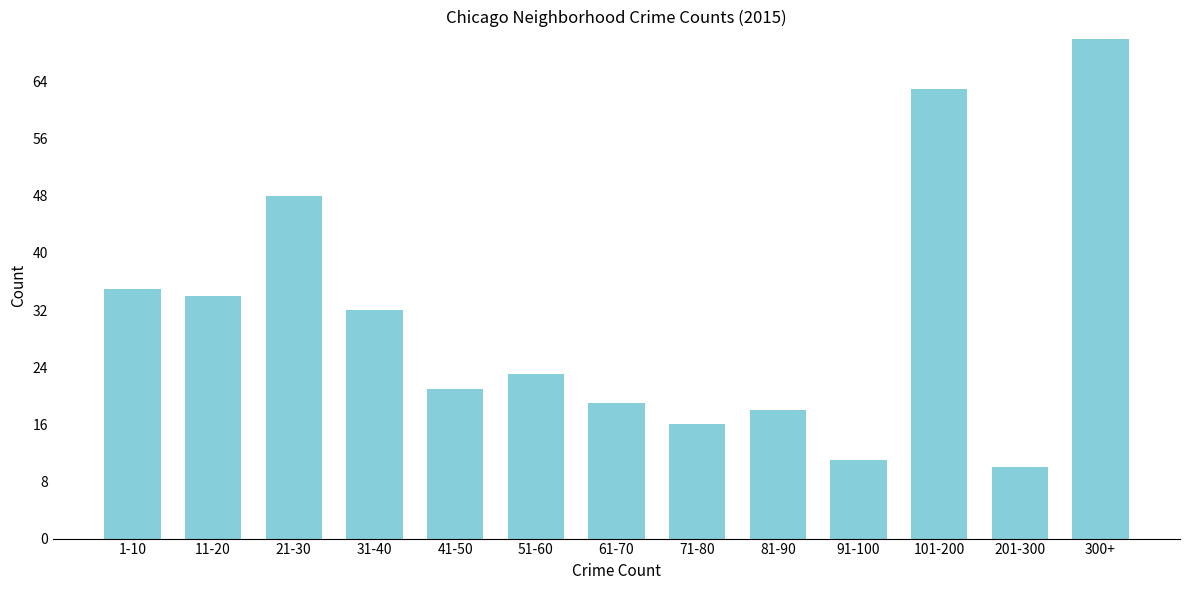

Reading left to right, transcribe all the data shown in this chart.

1-10=35	11-20=34	21-30=48	31-40=32	41-50=21	51-60=23	61-70=19	71-80=16	81-90=18	91-100=11	101-200=63	201-300=10	300+=70